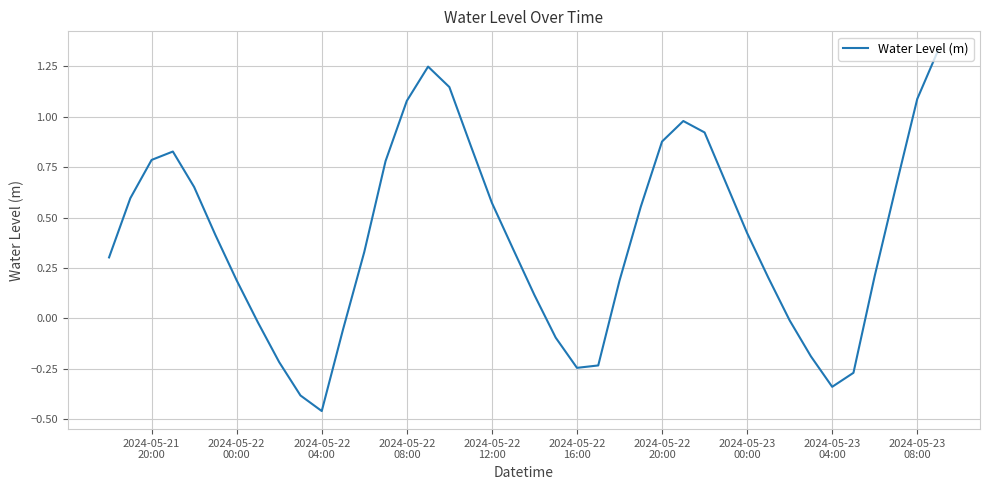

Reading left to right, list all the values displayed in this chart.

0.3	0.6	0.8	0.8	0.7	0.4	0.2	-0.0	-0.2	-0.4	-0.5	-0.1	0.3	0.8	1.1	1.2	1.1	0.9	0.6	0.3	0.1	-0.1	-0.2	-0.2	0.2	0.6	0.9	1.0	0.9	0.7	0.4	0.2	-0.0	-0.2	-0.3	-0.3	0.2	0.7	1.1	1.3